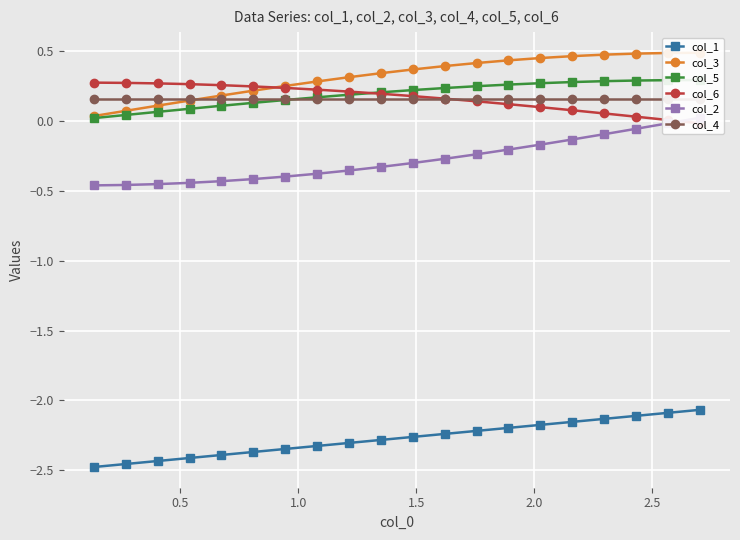

How many lines are shown in the chart?

6